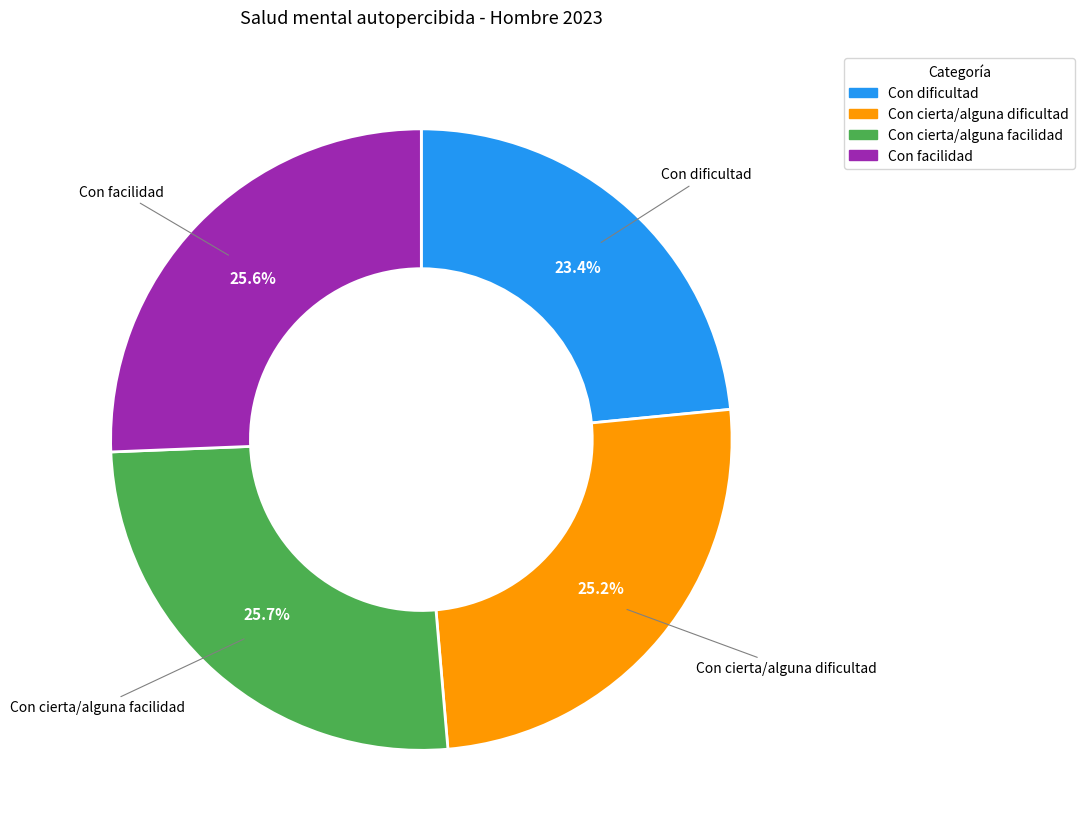

Is there any slice that represents more than half of the pie?

No